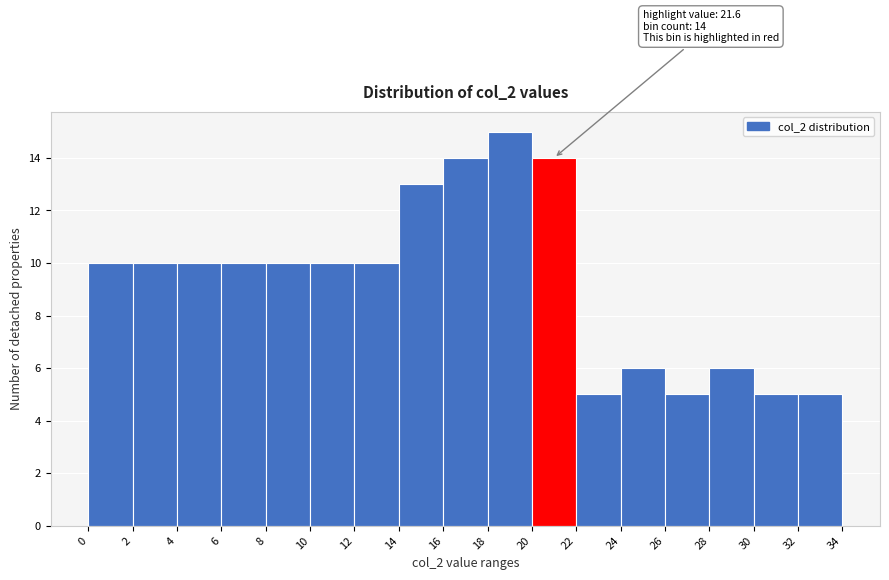

Over which range of the x-axis is the bar tallest?

18 to 20